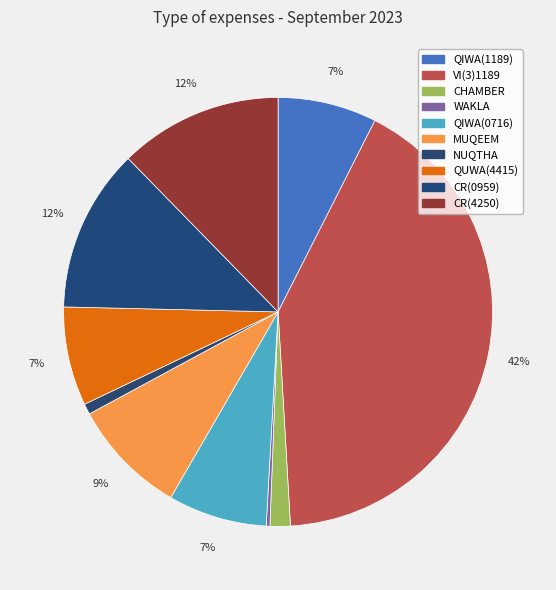

To the nearest percent, what percentage of the pie is QIWA(1189)?

7%